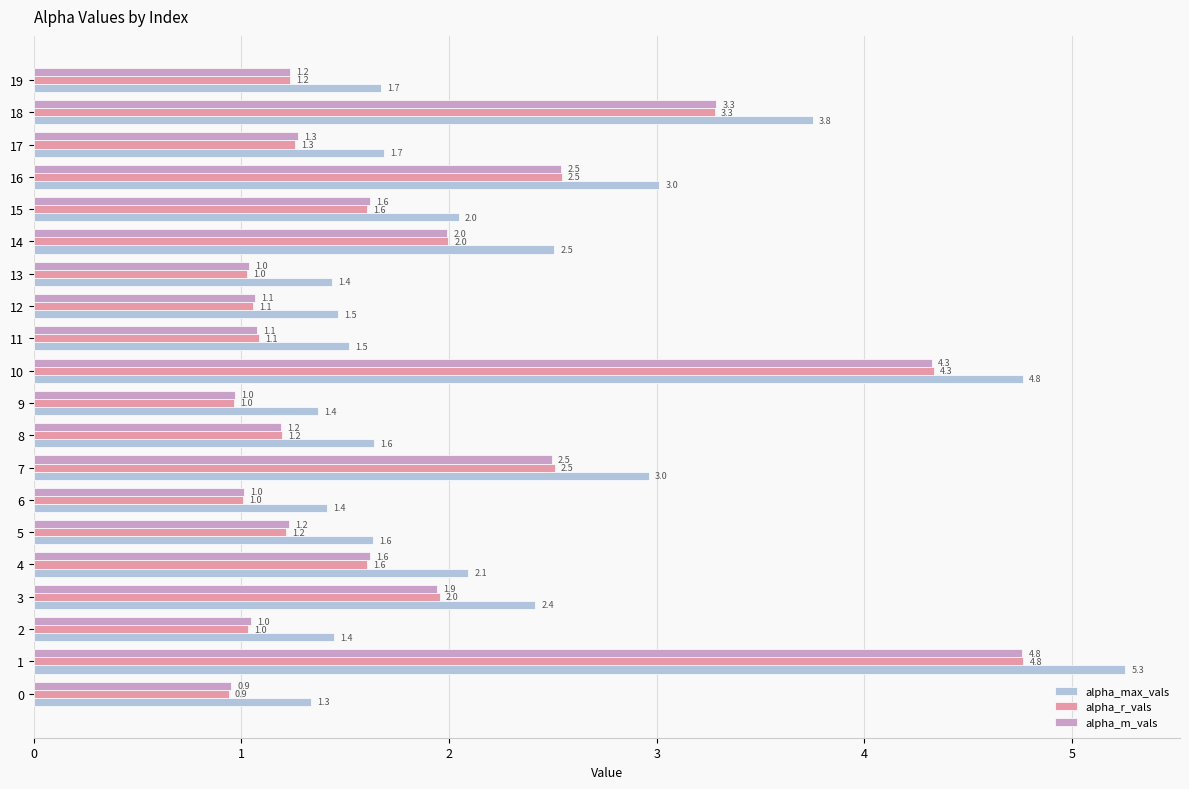

What is the difference between the highest and lowest values at 17?

0.4